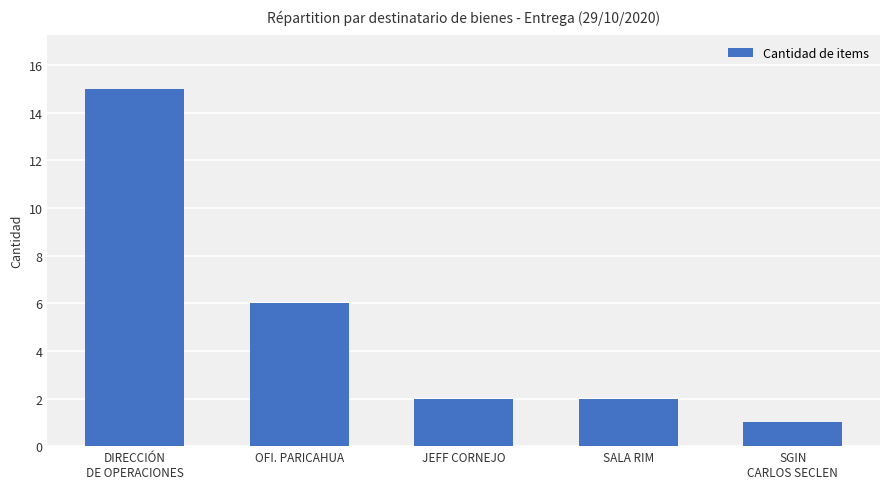

What is the sum of all values?

26